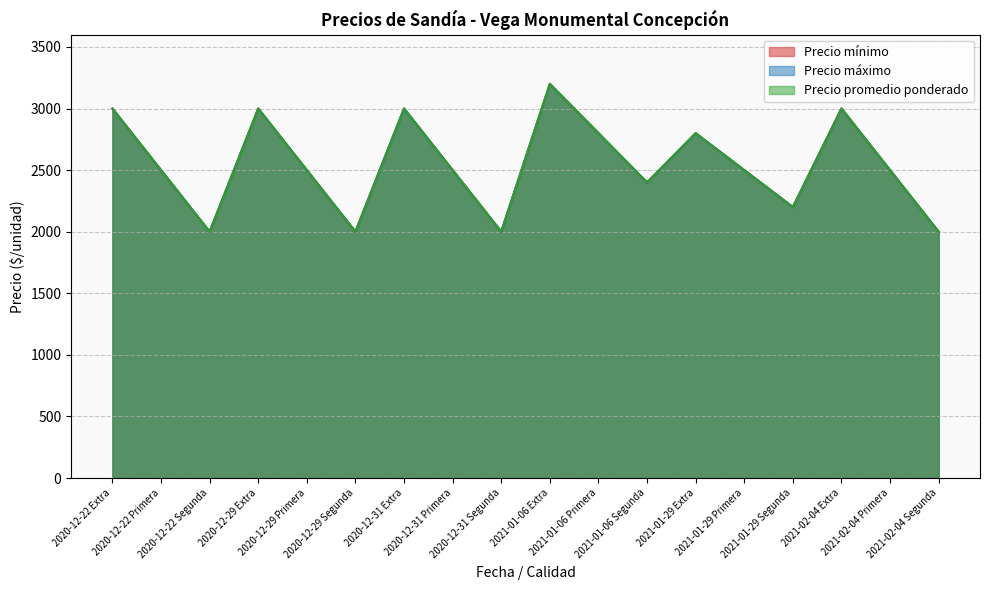

How many lines are shown in the chart?

3